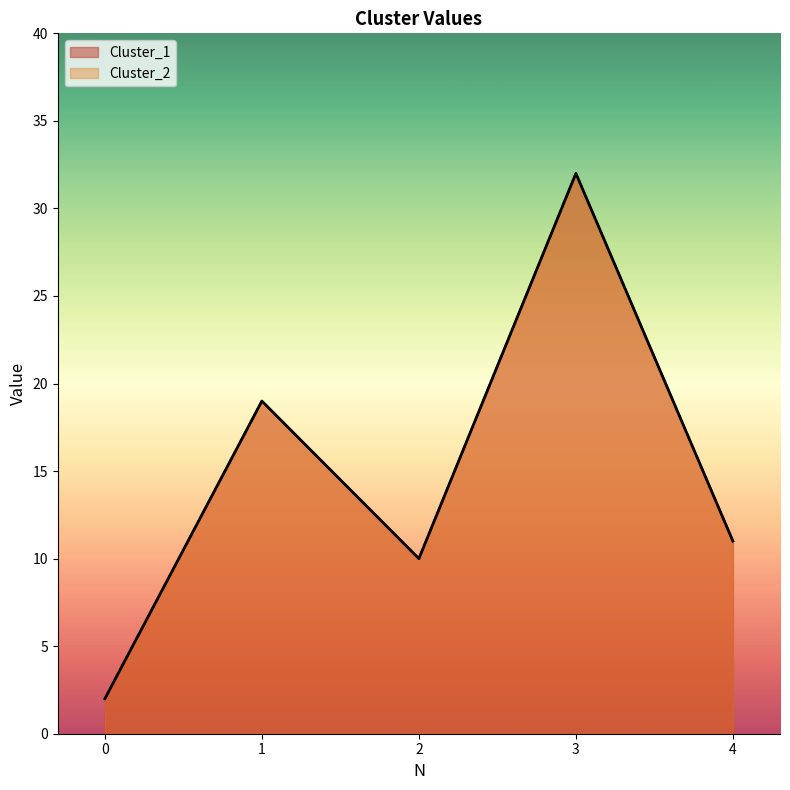

How many data points does each series have?

5